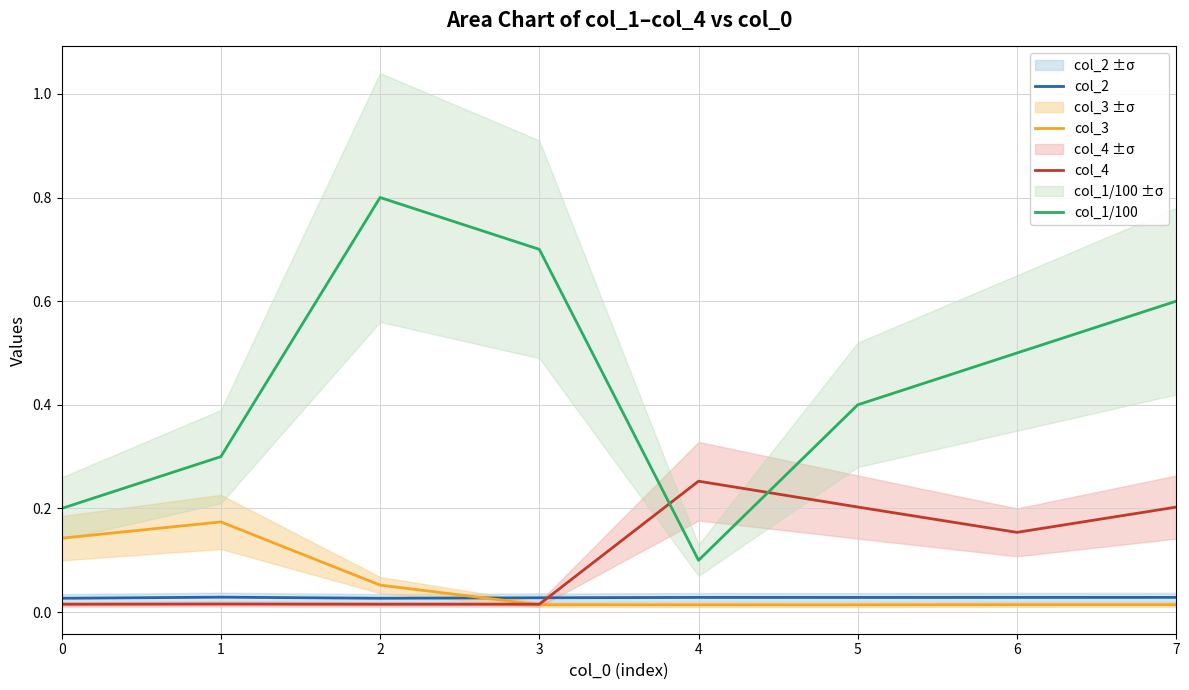

Does the chart have visible grid lines?

Yes